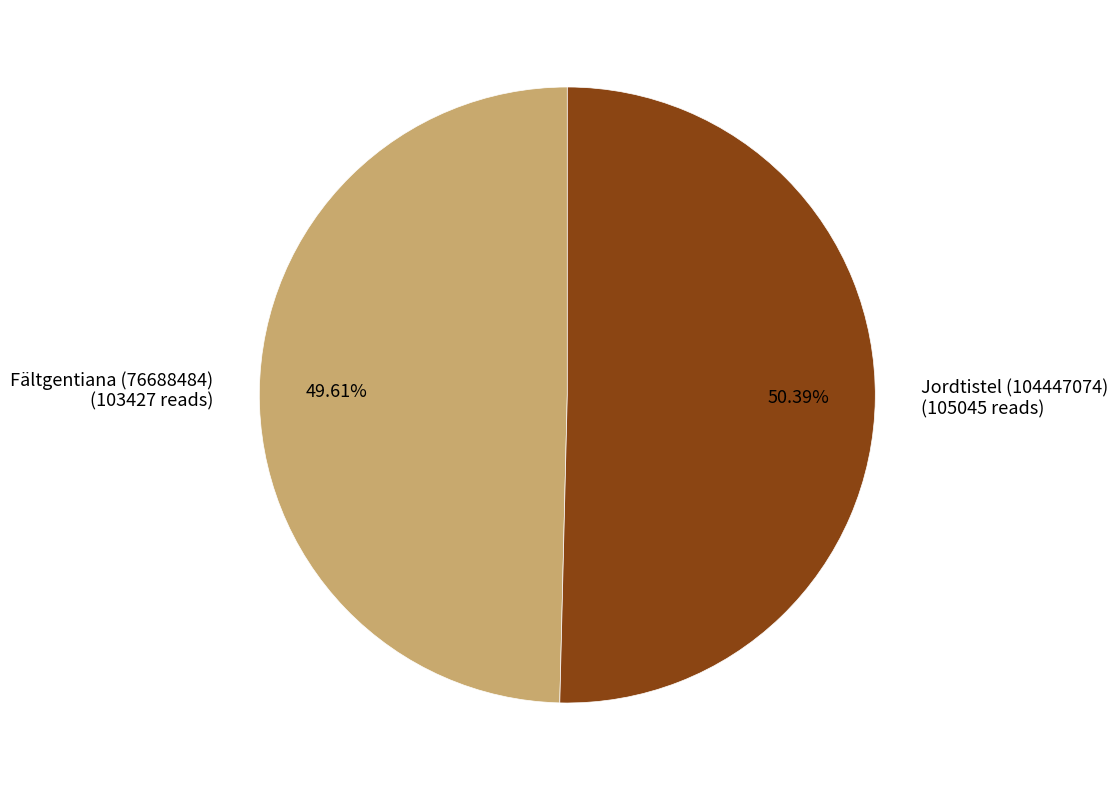

Which slice is the smallest?

Fältgentiana (76688484)